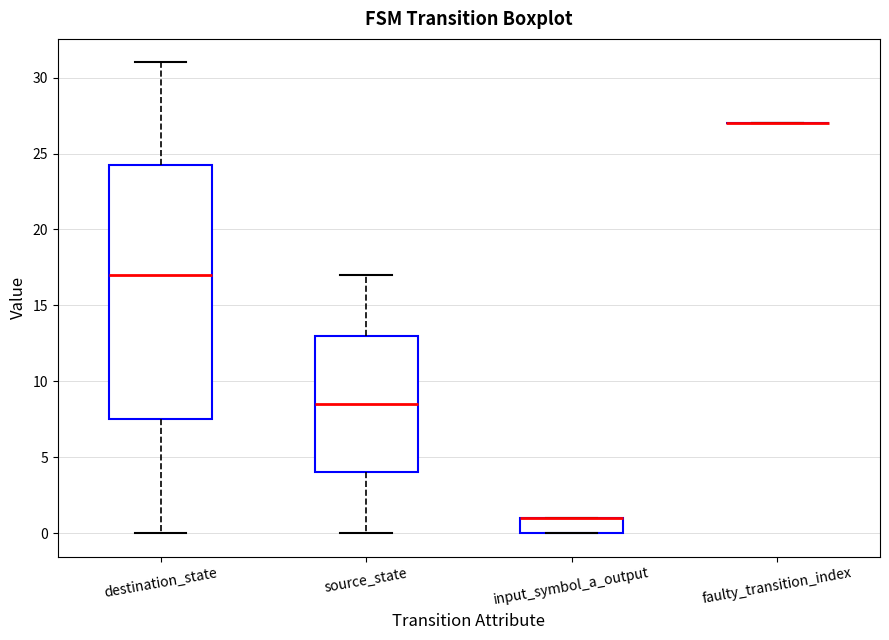

Which box is the tallest, from its lower edge to its upper edge?

destination_state